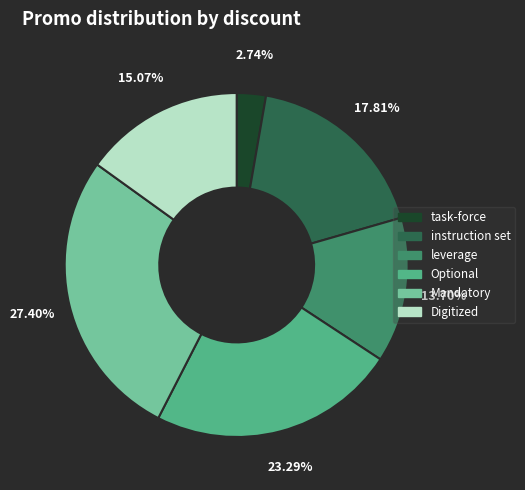

Do Mandatory and Digitized together represent more than half of the pie?

No